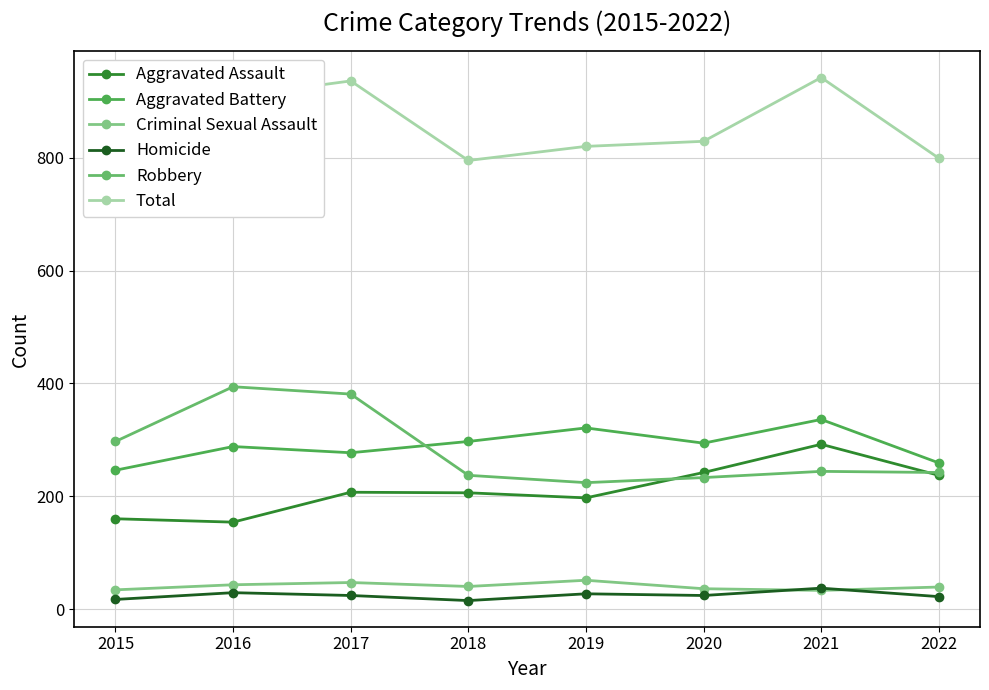

How many times do Aggravated Battery and Robbery cross each other?

1